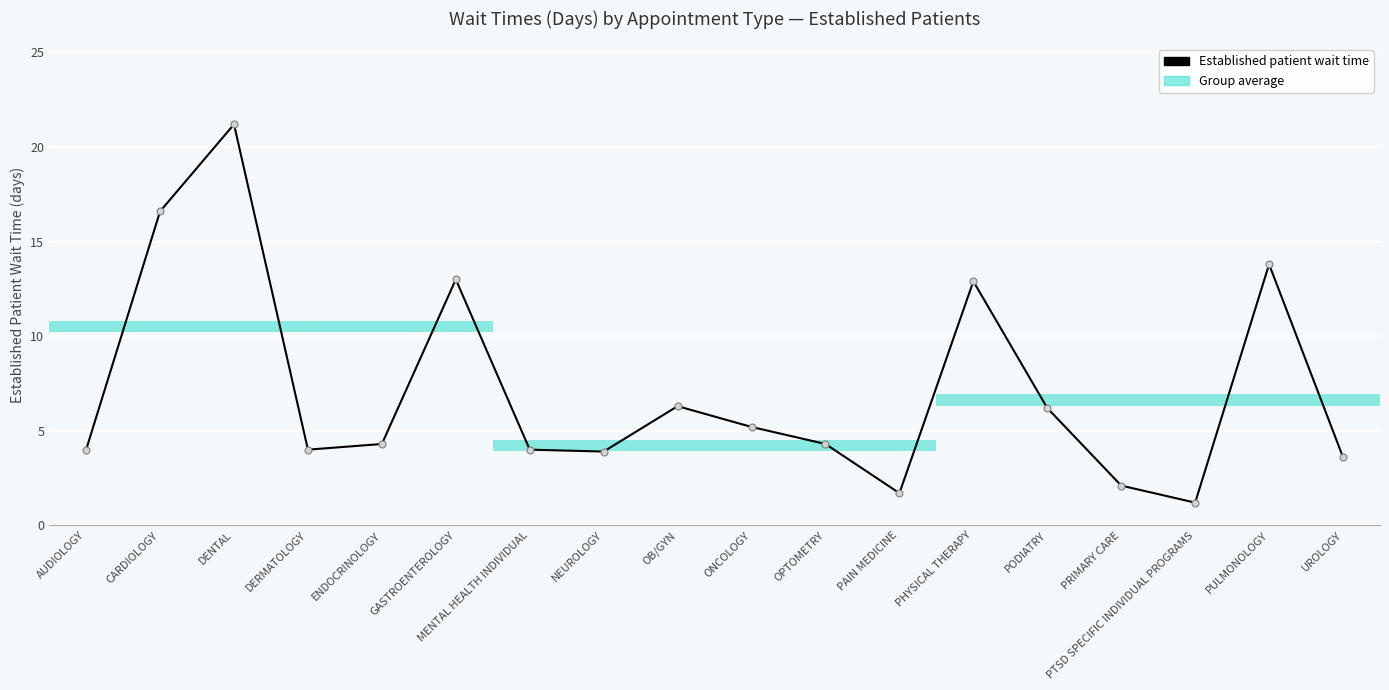

True or false: the data has more than 1 interior local peaks.

True